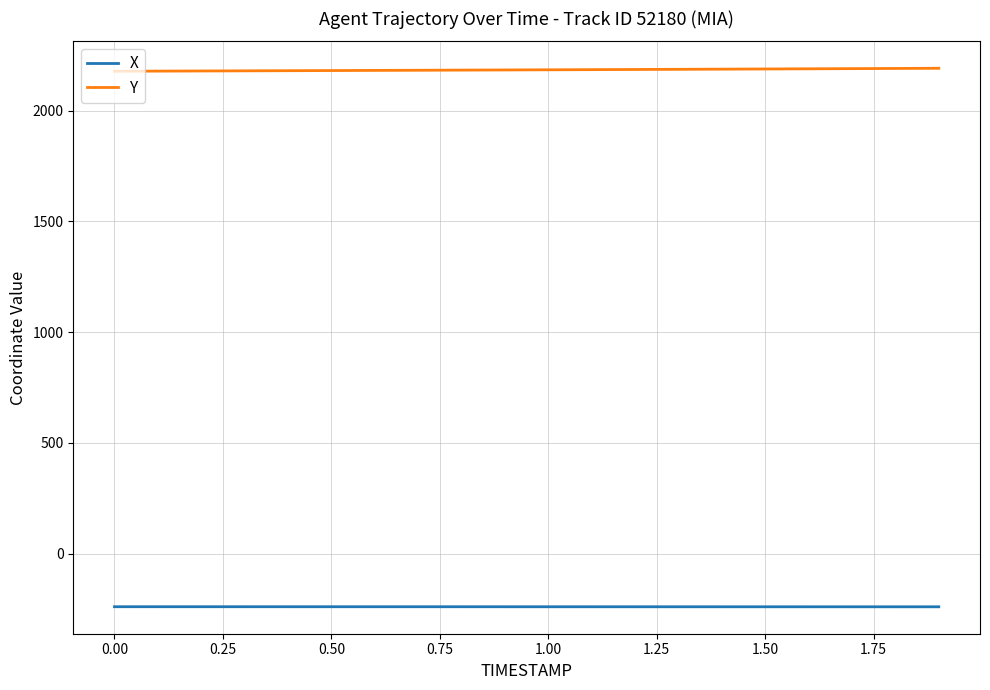

List the series in order of their peak value, lowest first.

X, Y